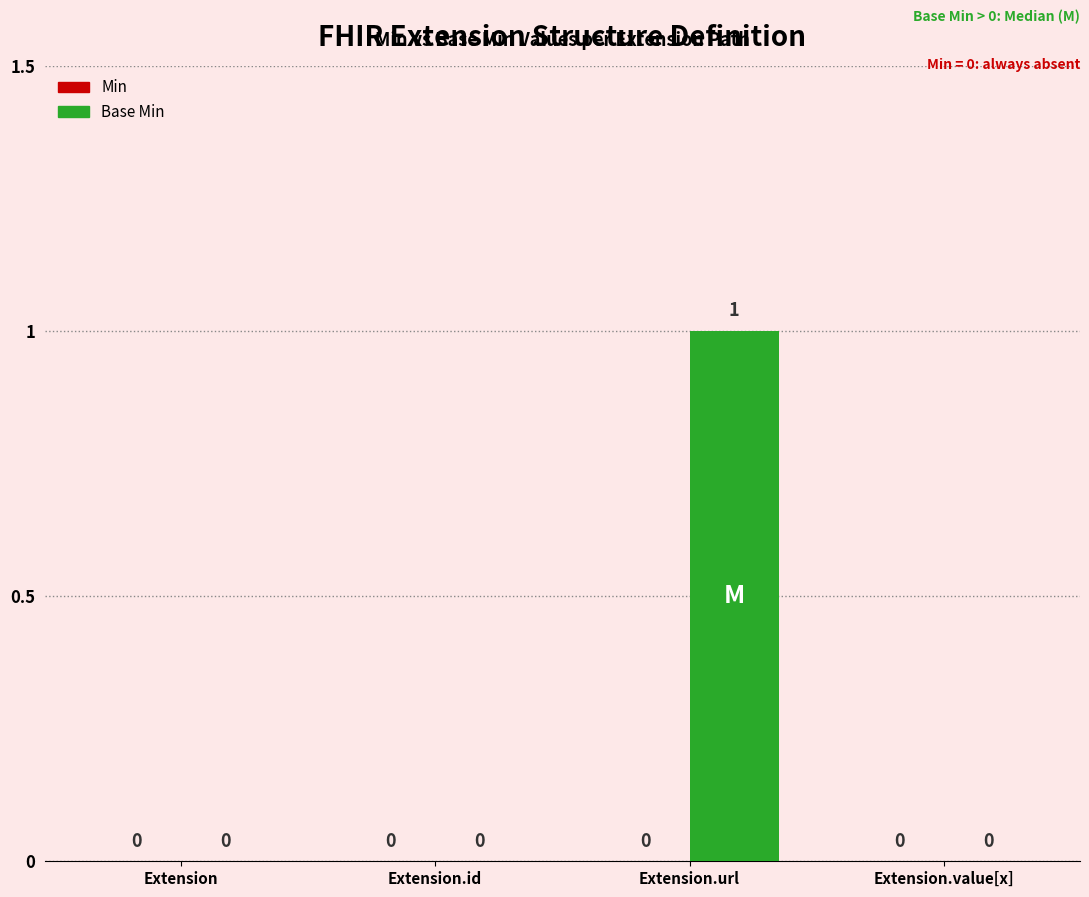

Which has a higher value, Extension.url or Extension.id?

Extension.url